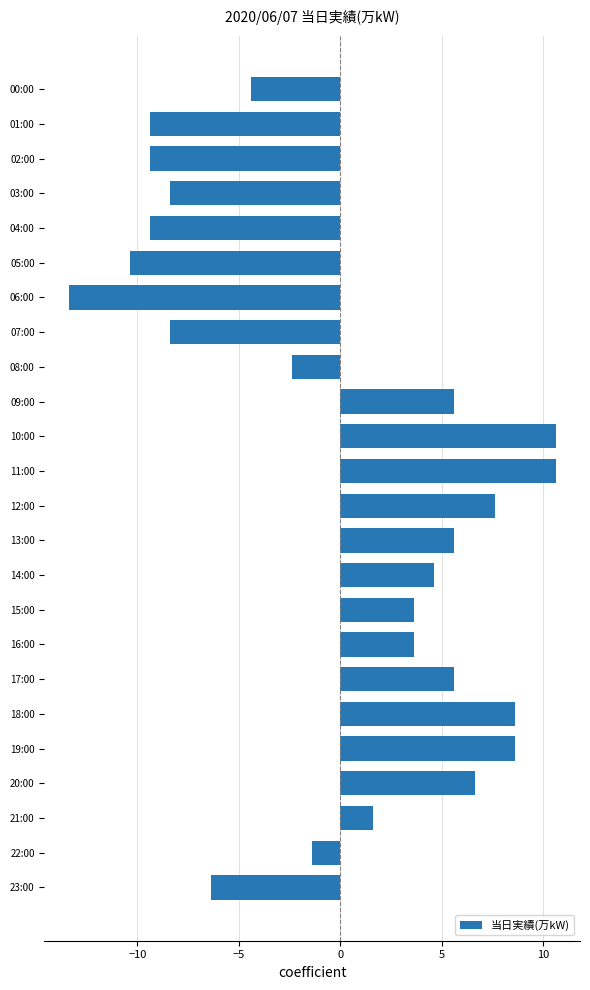

The value at 23:00 is -6.4. True or false?

True